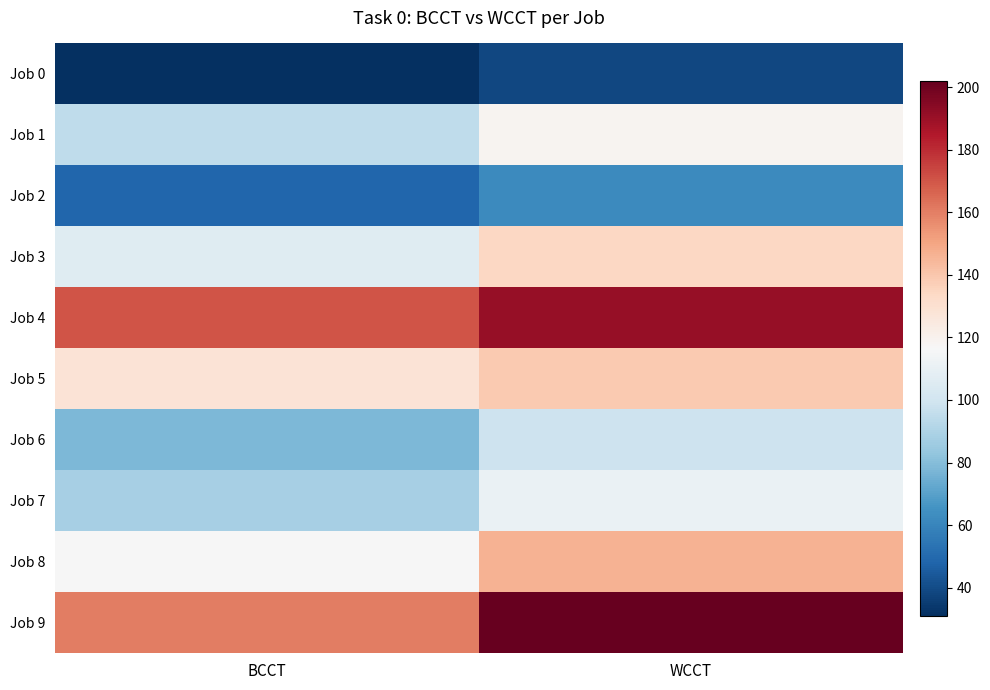

At which category is the sum across all series the highest?

WCCT